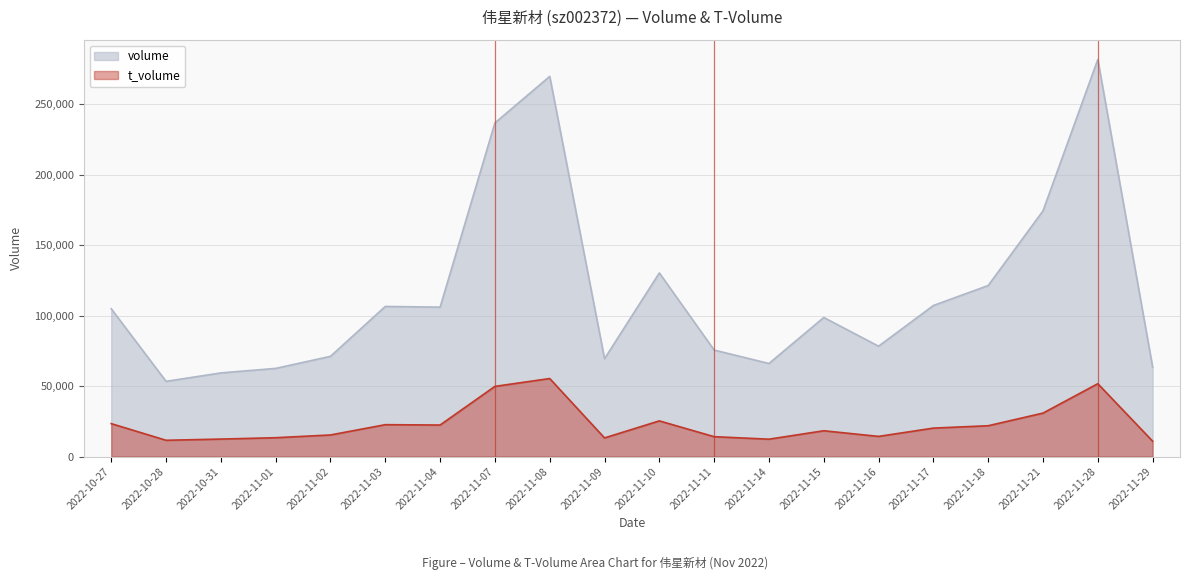

True or false: t_volume and volume intersect in this chart.

False